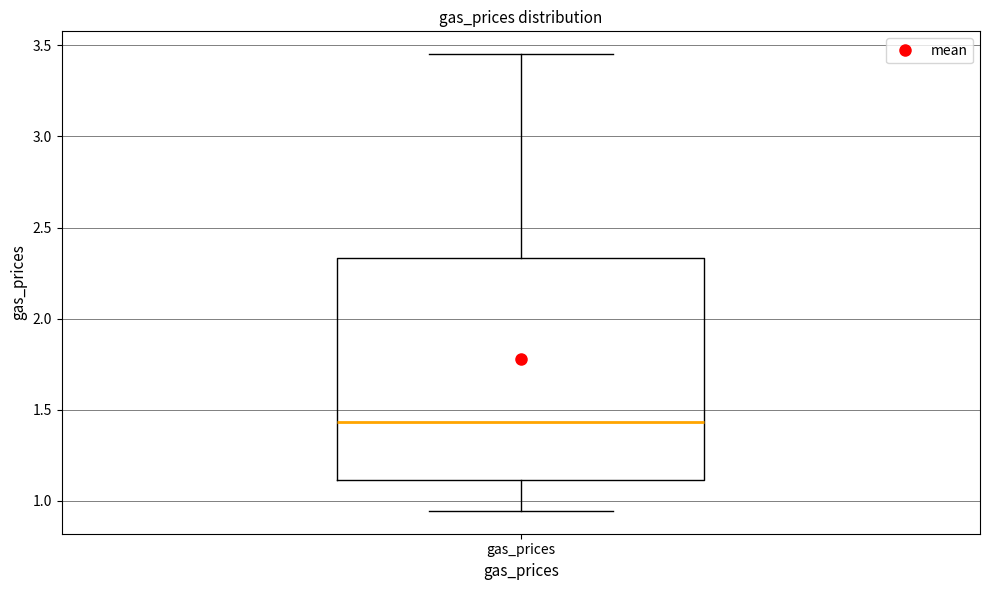

Read this box plot against the y-axis: the position of the median line, the range covered by the box, and the ends of both whiskers. The values are not printed on the chart, so give them approximately, as read against the axis.

median 1.45, box 1.10 to 2.35, whiskers 0.95 to 3.45